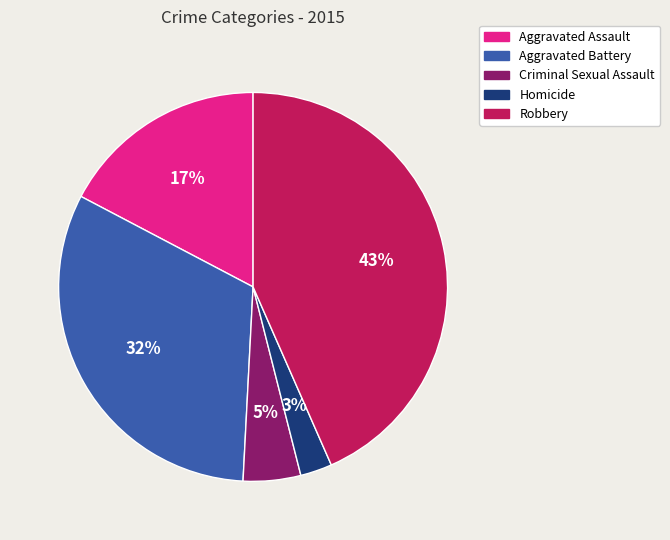

How many segments does this pie chart have?

5